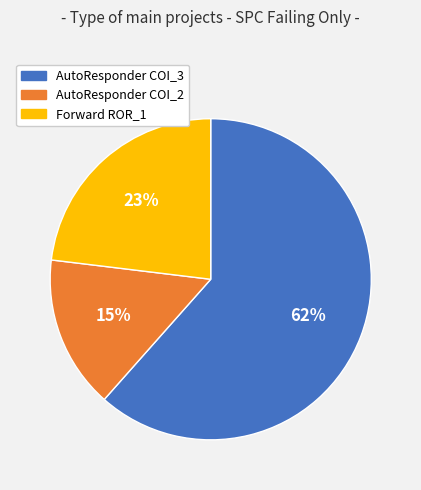

Combined, do AutoResponder COI_3 and Forward ROR_1 account for over 50%?

Yes